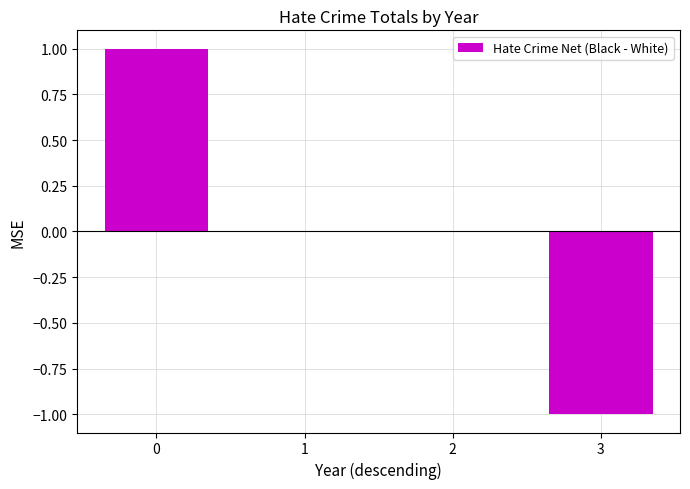

Reading left to right, extract all data points from this chart.

0=1	1=0	2=0	3=-1